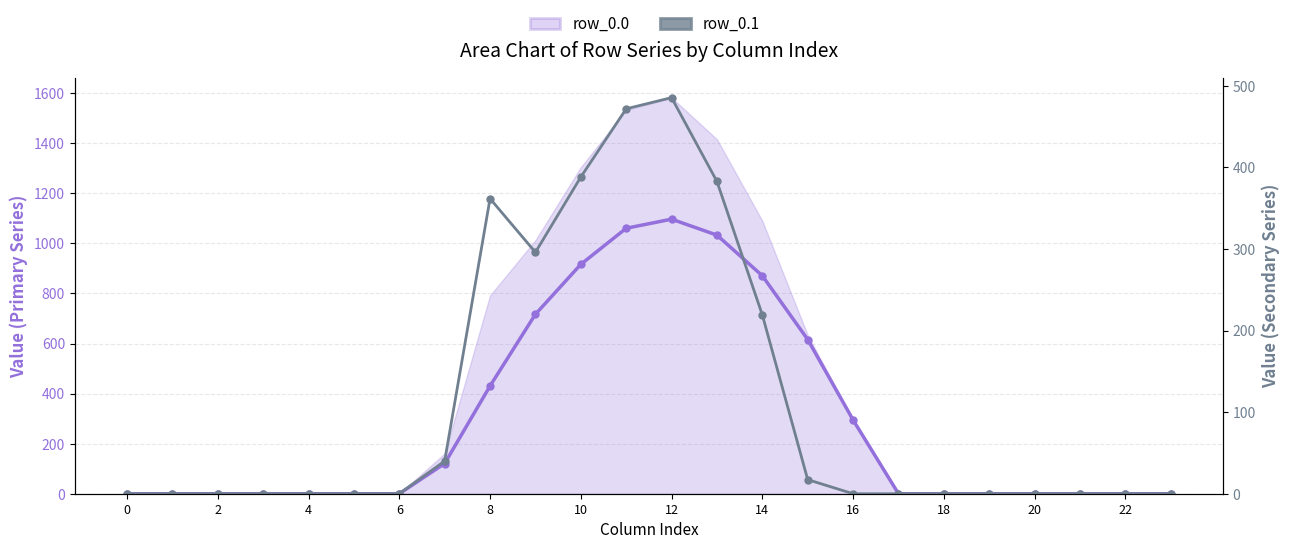

True or false: row_0.1 has more than 2 points higher than both neighbors.

False